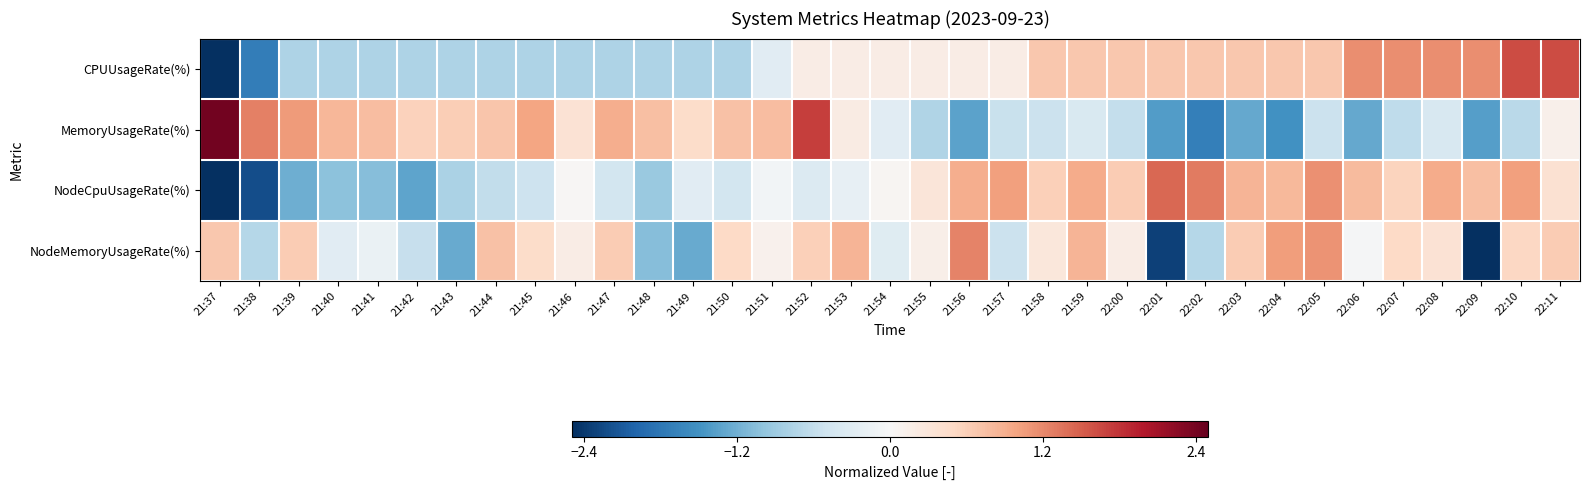

Count the number of data series in this chart.

4